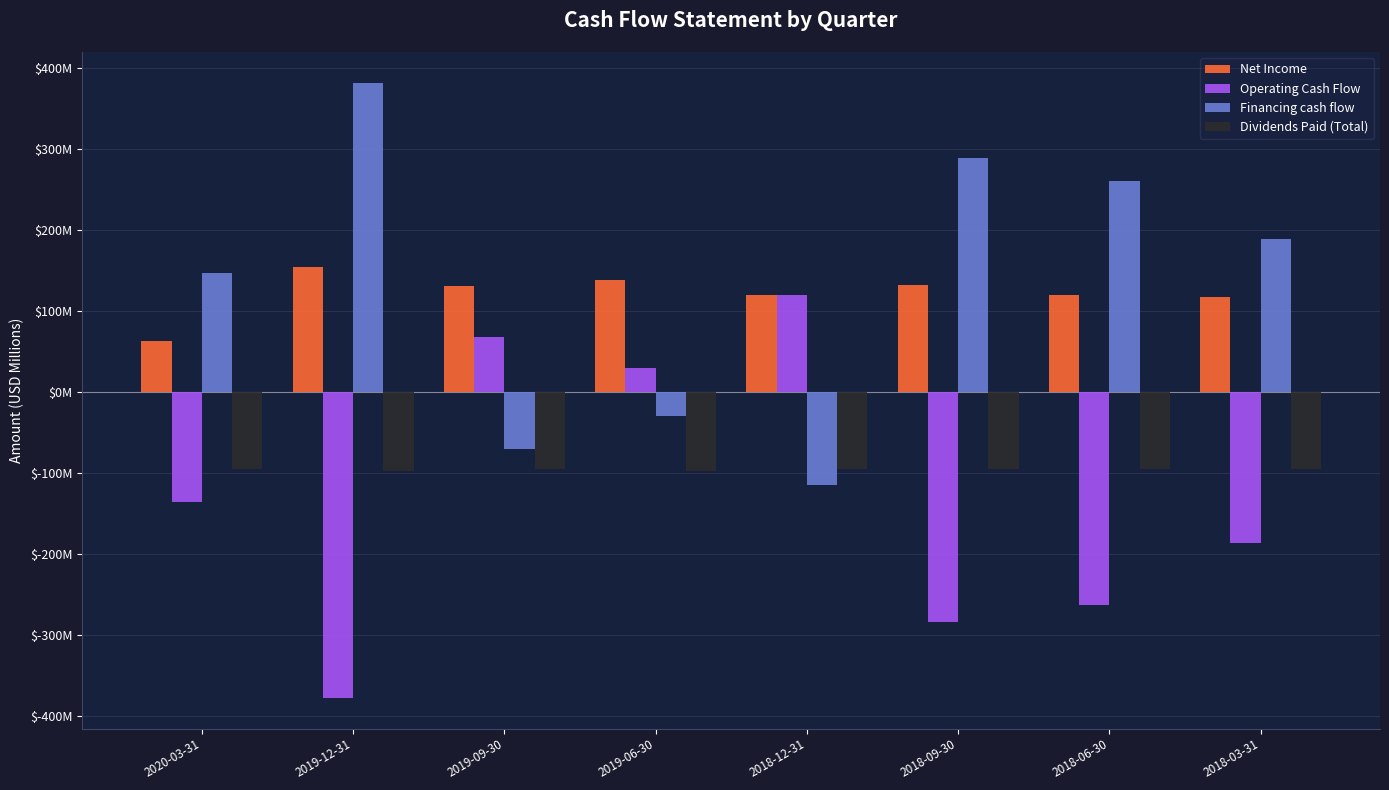

What are all the series names shown in the legend?

Net Income, Operating Cash Flow, Financing cash flow, Dividends Paid (Total)